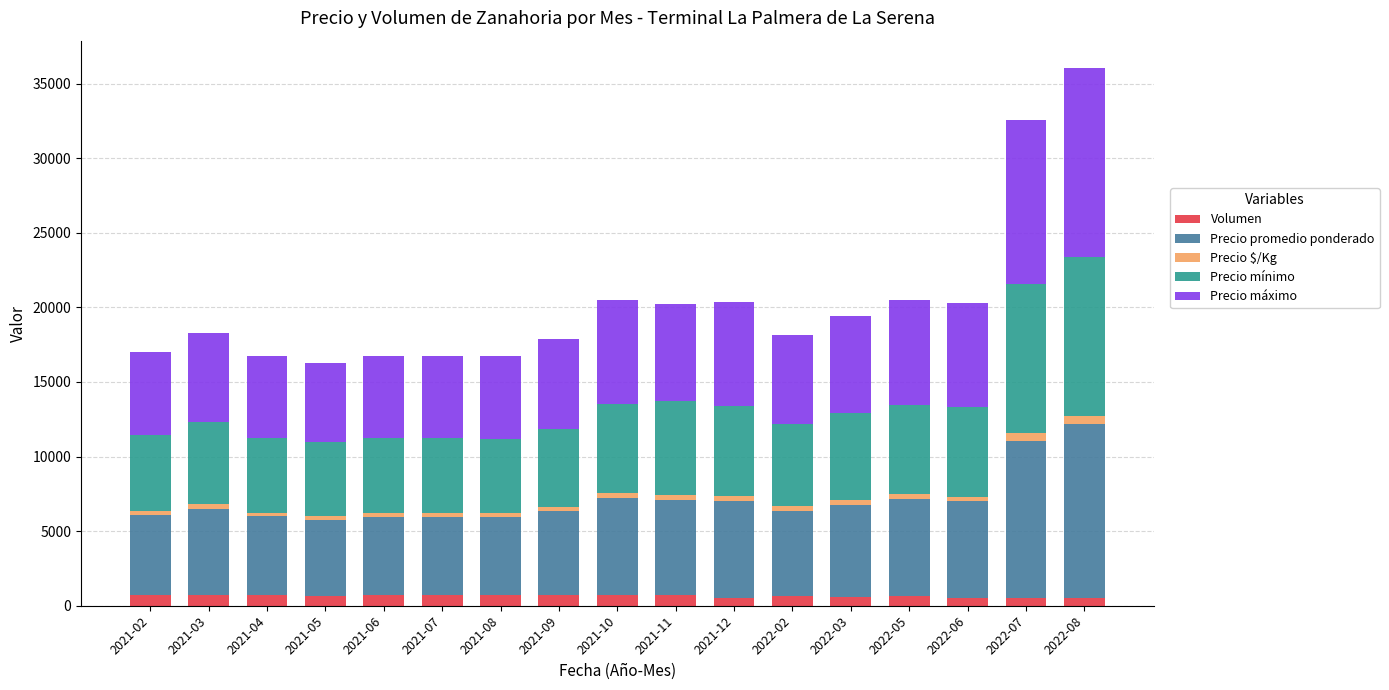

True or false: Precio máximo has a value of 3504 at 2022-03.

False